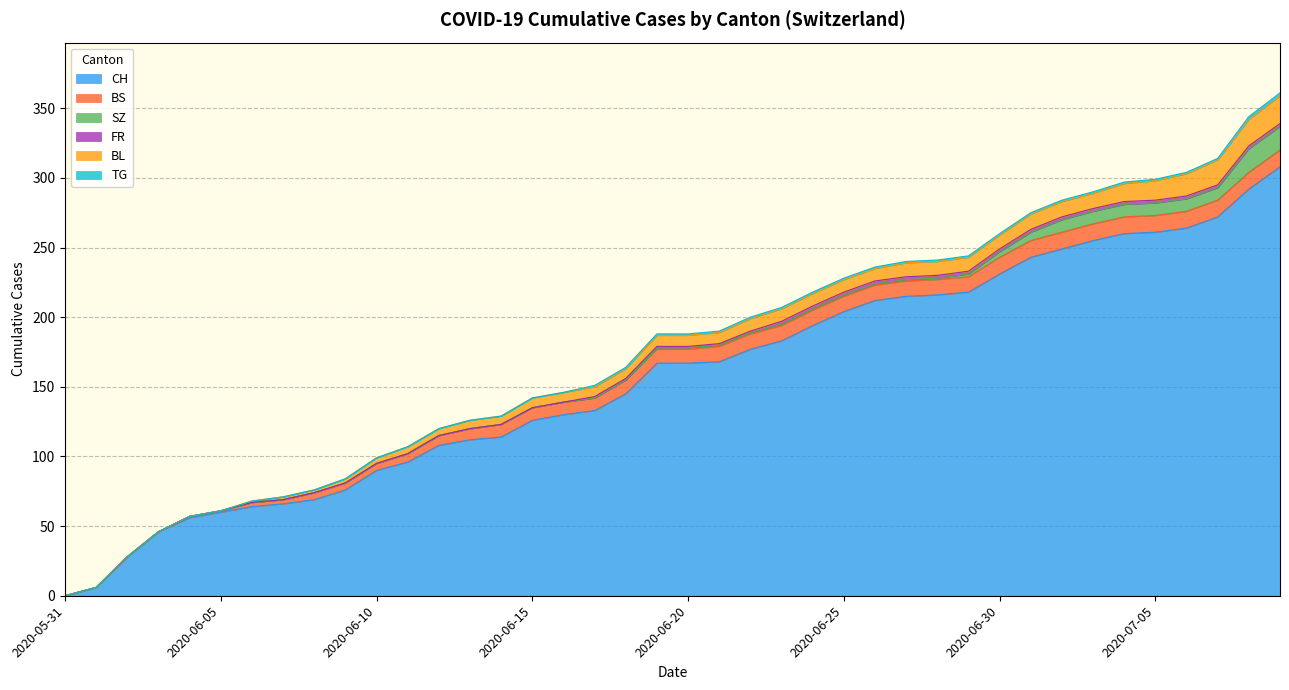

Reading left to right, what are all the values shown in this chart?

CH: 2020-05-31=0	2020-06-01=6	2020-06-02=28	2020-06-03=46	2020-06-04=56	2020-06-05=60	2020-06-06=64	2020-06-07=66	2020-06-08=69	2020-06-09=76	2020-06-10=90	2020-06-11=96	2020-06-12=108	2020-06-13=112	2020-06-14=114	2020-06-15=126	2020-06-16=130	2020-06-17=133	2020-06-18=145	2020-06-19=167	2020-06-20=167	2020-06-21=168	2020-06-22=177	2020-06-23=183	2020-06-24=194	2020-06-25=204	2020-06-26=212	2020-06-27=215	2020-06-28=216	2020-06-29=218	2020-06-30=231	2020-07-01=243	2020-07-02=249	2020-07-03=255	2020-07-04=260	2020-07-05=261	2020-07-06=264	2020-07-07=272	2020-07-08=292	2020-07-09=308
BS: 2020-05-31=0	2020-06-01=0	2020-06-02=0	2020-06-03=0	2020-06-04=1	2020-06-05=1	2020-06-06=3	2020-06-07=3	2020-06-08=5	2020-06-09=5	2020-06-10=5	2020-06-11=6	2020-06-12=7	2020-06-13=8	2020-06-14=9	2020-06-15=9	2020-06-16=9	2020-06-17=9	2020-06-18=10	2020-06-19=10	2020-06-20=10	2020-06-21=11	2020-06-22=11	2020-06-23=11	2020-06-24=11	2020-06-25=11	2020-06-26=11	2020-06-27=11	2020-06-28=11	2020-06-29=11	2020-06-30=12	2020-07-01=12	2020-07-02=12	2020-07-03=12	2020-07-04=12	2020-07-05=12	2020-07-06=12	2020-07-07=12	2020-07-08=12	2020-07-09=12
SZ: 2020-05-31=0	2020-06-01=0	2020-06-02=0	2020-06-03=0	2020-06-04=0	2020-06-05=0	2020-06-06=0	2020-06-07=0	2020-06-08=0	2020-06-09=0	2020-06-10=0	2020-06-11=0	2020-06-12=0	2020-06-13=0	2020-06-14=0	2020-06-15=0	2020-06-16=0	2020-06-17=0	2020-06-18=0	2020-06-19=1	2020-06-20=1	2020-06-21=1	2020-06-22=1	2020-06-23=1	2020-06-24=1	2020-06-25=1	2020-06-26=1	2020-06-27=1	2020-06-28=1	2020-06-29=2	2020-06-30=4	2020-07-01=6	2020-07-02=9	2020-07-03=9	2020-07-04=9	2020-07-05=9	2020-07-06=9	2020-07-07=9	2020-07-08=17	2020-07-09=17
FR: 2020-05-31=0	2020-06-01=0	2020-06-02=0	2020-06-03=0	2020-06-04=0	2020-06-05=0	2020-06-06=0	2020-06-07=0	2020-06-08=0	2020-06-09=0	2020-06-10=0	2020-06-11=0	2020-06-12=0	2020-06-13=0	2020-06-14=0	2020-06-15=0	2020-06-16=0	2020-06-17=1	2020-06-18=1	2020-06-19=1	2020-06-20=1	2020-06-21=1	2020-06-22=1	2020-06-23=2	2020-06-24=2	2020-06-25=2	2020-06-26=2	2020-06-27=2	2020-06-28=2	2020-06-29=2	2020-06-30=2	2020-07-01=2	2020-07-02=2	2020-07-03=2	2020-07-04=2	2020-07-05=2	2020-07-06=2	2020-07-07=2	2020-07-08=2	2020-07-09=2
BL: 2020-05-31=0	2020-06-01=0	2020-06-02=0	2020-06-03=0	2020-06-04=0	2020-06-05=0	2020-06-06=1	2020-06-07=2	2020-06-08=2	2020-06-09=3	2020-06-10=4	2020-06-11=5	2020-06-12=5	2020-06-13=6	2020-06-14=6	2020-06-15=7	2020-06-16=7	2020-06-17=7	2020-06-18=7	2020-06-19=8	2020-06-20=8	2020-06-21=8	2020-06-22=9	2020-06-23=9	2020-06-24=9	2020-06-25=9	2020-06-26=9	2020-06-27=10	2020-06-28=10	2020-06-29=10	2020-06-30=10	2020-07-01=11	2020-07-02=11	2020-07-03=11	2020-07-04=13	2020-07-05=14	2020-07-06=16	2020-07-07=18	2020-07-08=19	2020-07-09=20
TG: 2020-05-31=0	2020-06-01=0	2020-06-02=0	2020-06-03=0	2020-06-04=0	2020-06-05=0	2020-06-06=0	2020-06-07=0	2020-06-08=0	2020-06-09=0	2020-06-10=0	2020-06-11=0	2020-06-12=0	2020-06-13=0	2020-06-14=0	2020-06-15=0	2020-06-16=0	2020-06-17=1	2020-06-18=1	2020-06-19=1	2020-06-20=1	2020-06-21=1	2020-06-22=1	2020-06-23=1	2020-06-24=1	2020-06-25=1	2020-06-26=1	2020-06-27=1	2020-06-28=1	2020-06-29=1	2020-06-30=1	2020-07-01=1	2020-07-02=1	2020-07-03=1	2020-07-04=1	2020-07-05=1	2020-07-06=1	2020-07-07=1	2020-07-08=2	2020-07-09=2